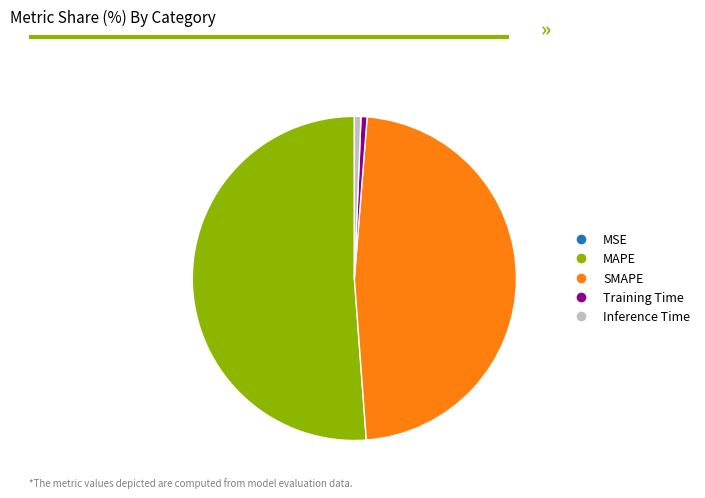

Which category has the biggest portion of the pie?

MAPE